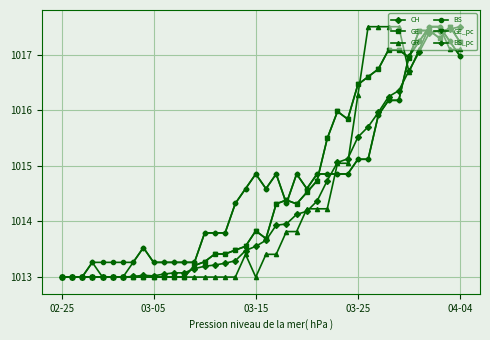

How many lines are shown in the chart?

6